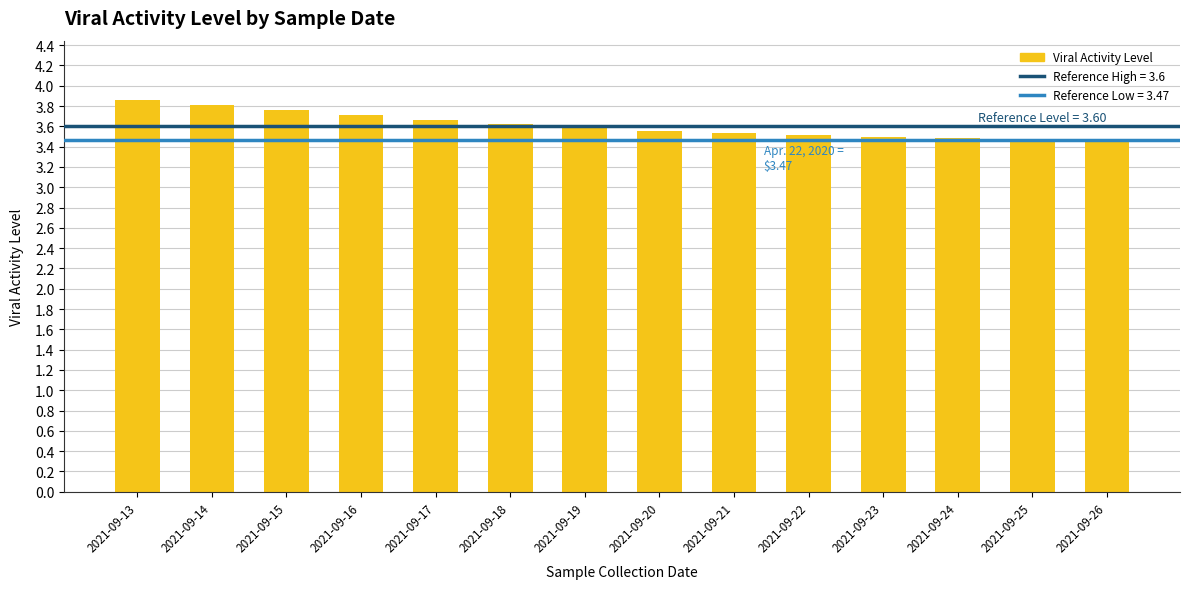

Reading left to right, what are all the values shown in this chart?

2021-09-13=3.9	2021-09-14=3.8	2021-09-15=3.8	2021-09-16=3.7	2021-09-17=3.7	2021-09-18=3.6	2021-09-19=3.6	2021-09-20=3.6	2021-09-21=3.5	2021-09-22=3.5	2021-09-23=3.5	2021-09-24=3.5	2021-09-25=3.5	2021-09-26=3.5